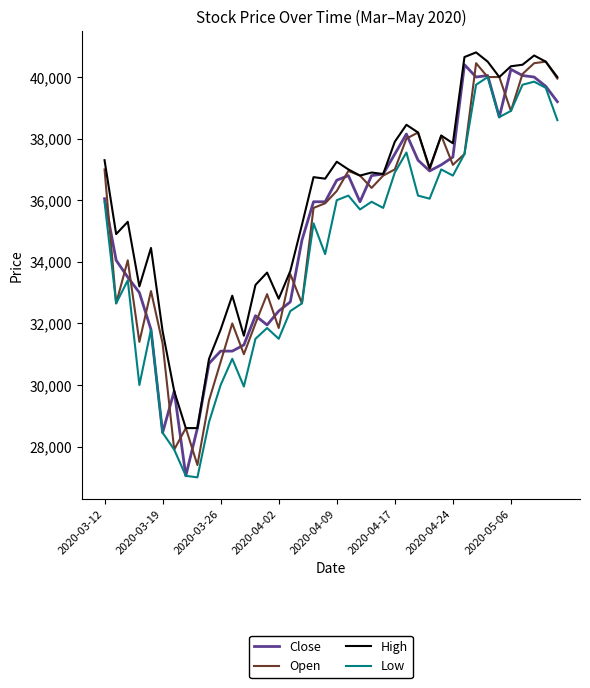

True or false: Low and High intersect in this chart.

False